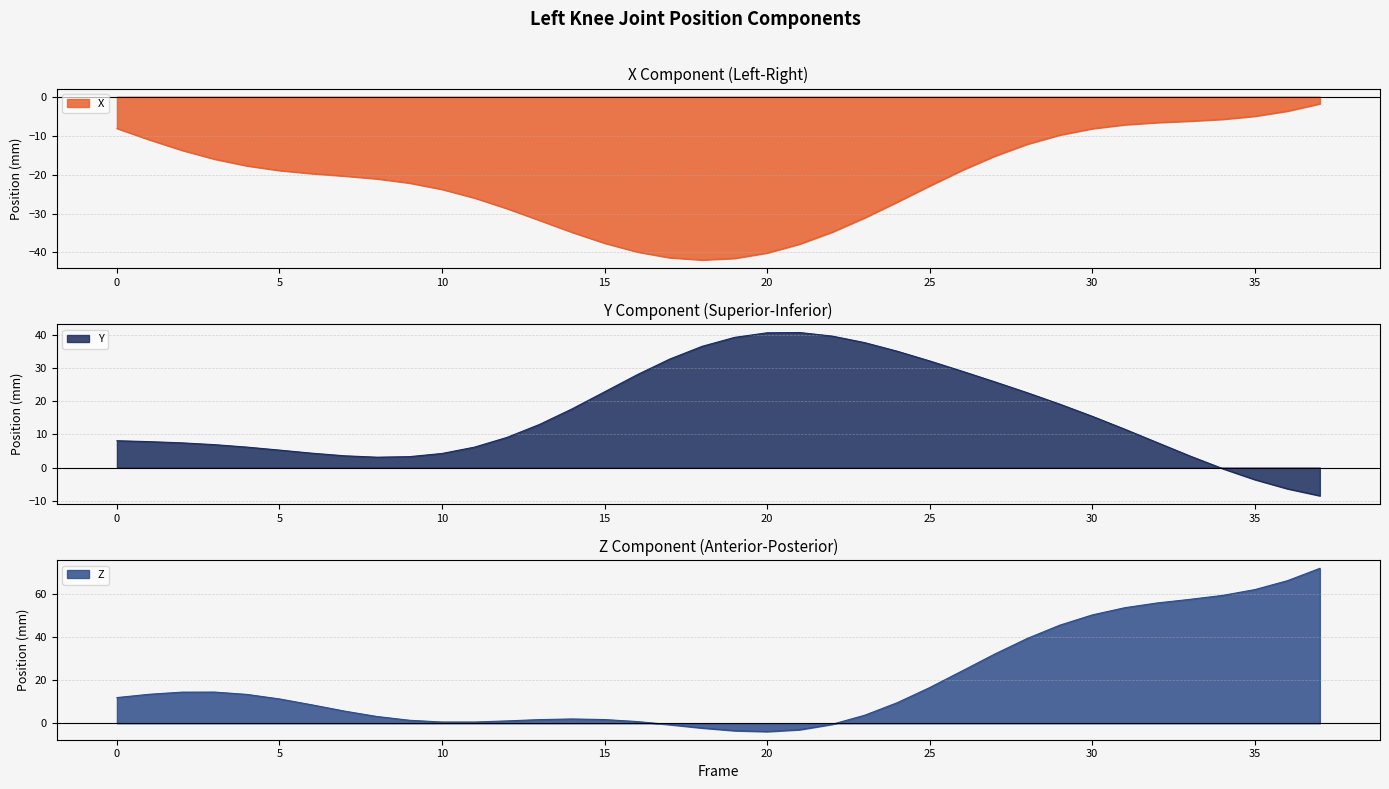

How many values in the Z series exceed 11?

19